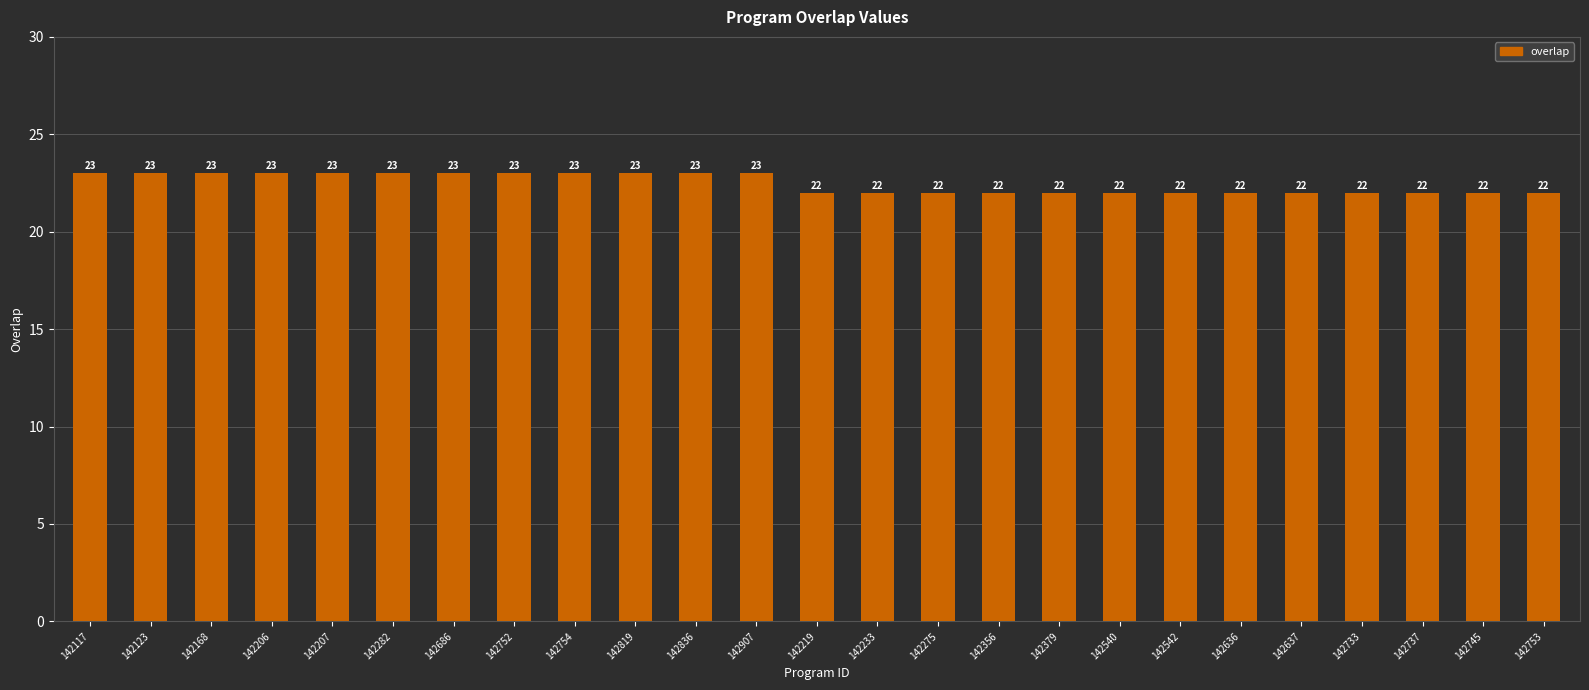

How many data points are above 22?

12